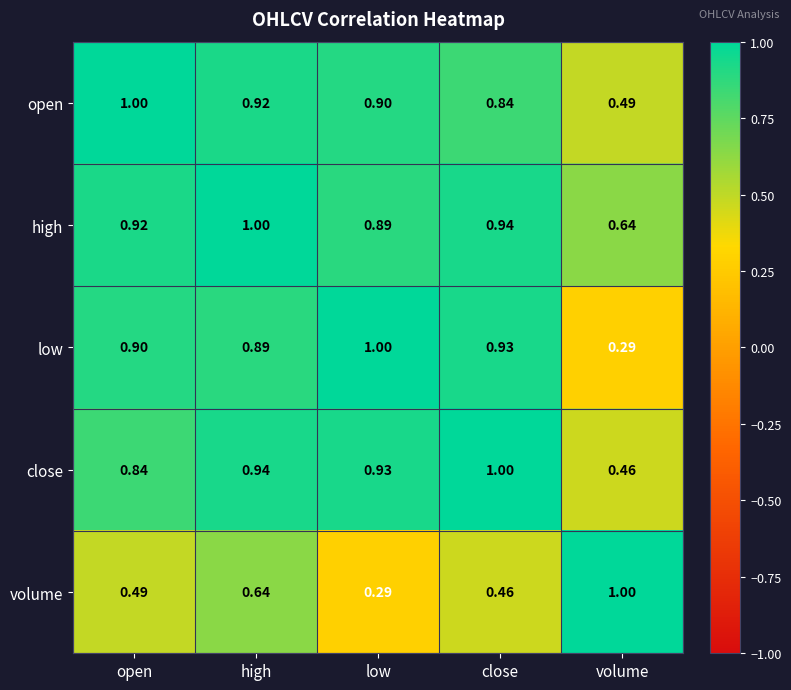

Where is low nearest to the value 0?

volume